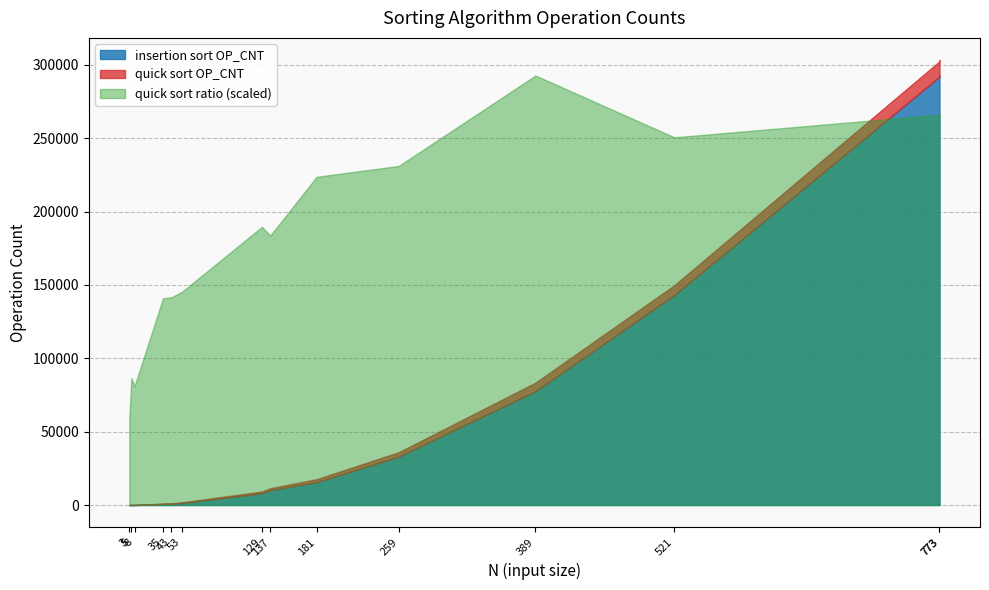

What is the smallest value displayed?

3.0